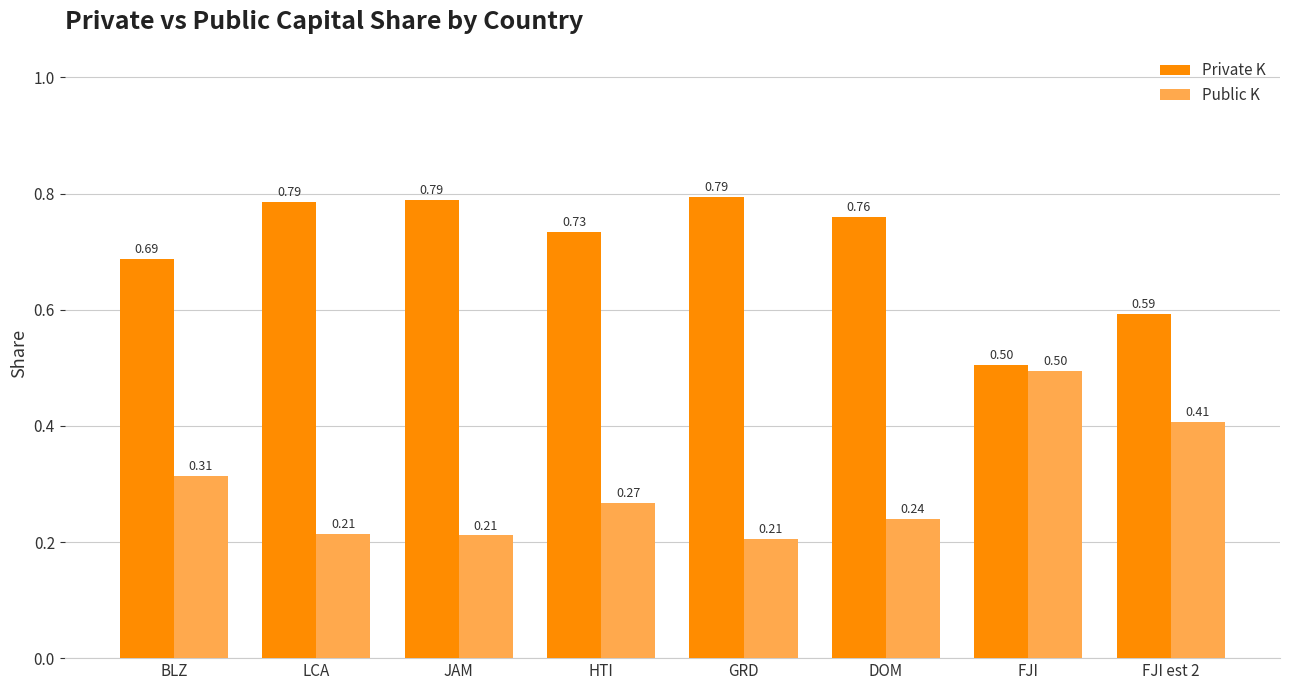

What is the label of the 5th bar from the left?

GRD